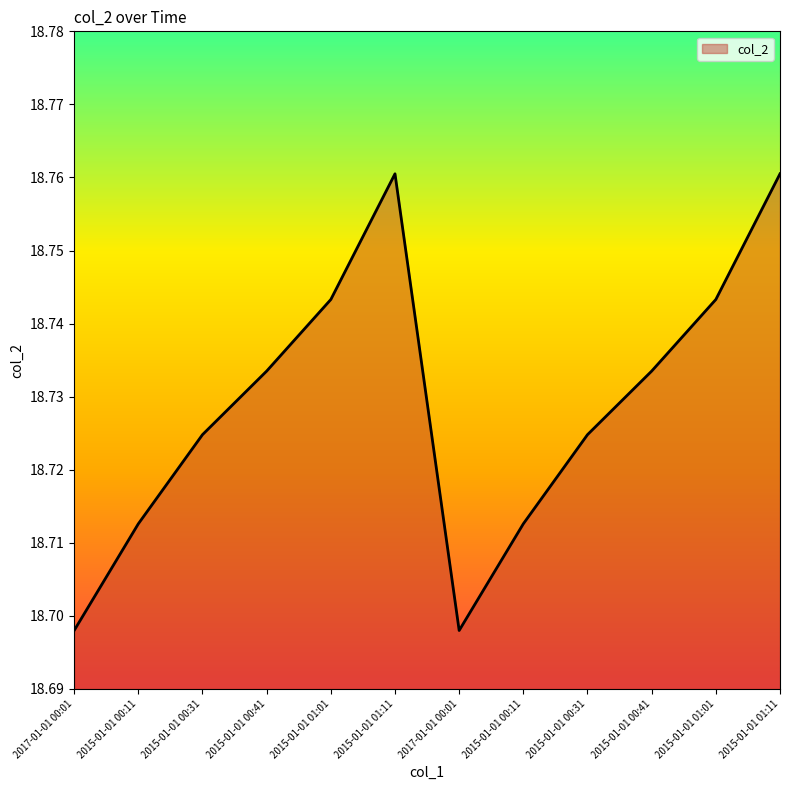

Reading left to right, list all the values displayed in this chart.

2017-01-01 00:01=18.7	2015-01-01 00:11=18.7	2015-01-01 00:31=18.7	2015-01-01 00:41=18.7	2015-01-01 01:01=18.7	2015-01-01 01:11=18.8	2017-01-01 00:01=18.7	2015-01-01 00:11=18.7	2015-01-01 00:31=18.7	2015-01-01 00:41=18.7	2015-01-01 01:01=18.7	2015-01-01 01:11=18.8